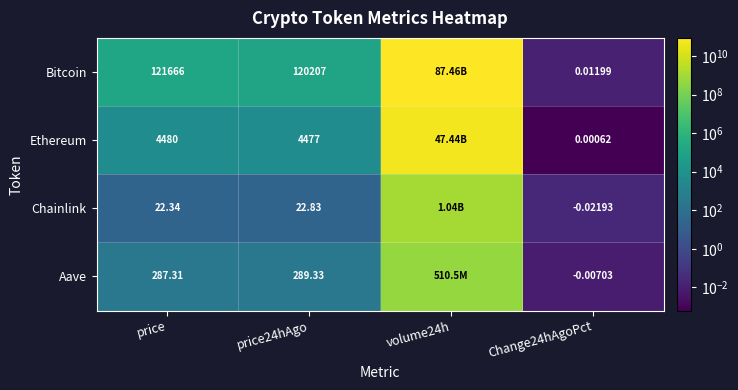

Is the value of Aave at price greater than the value of Bitcoin at price?

No